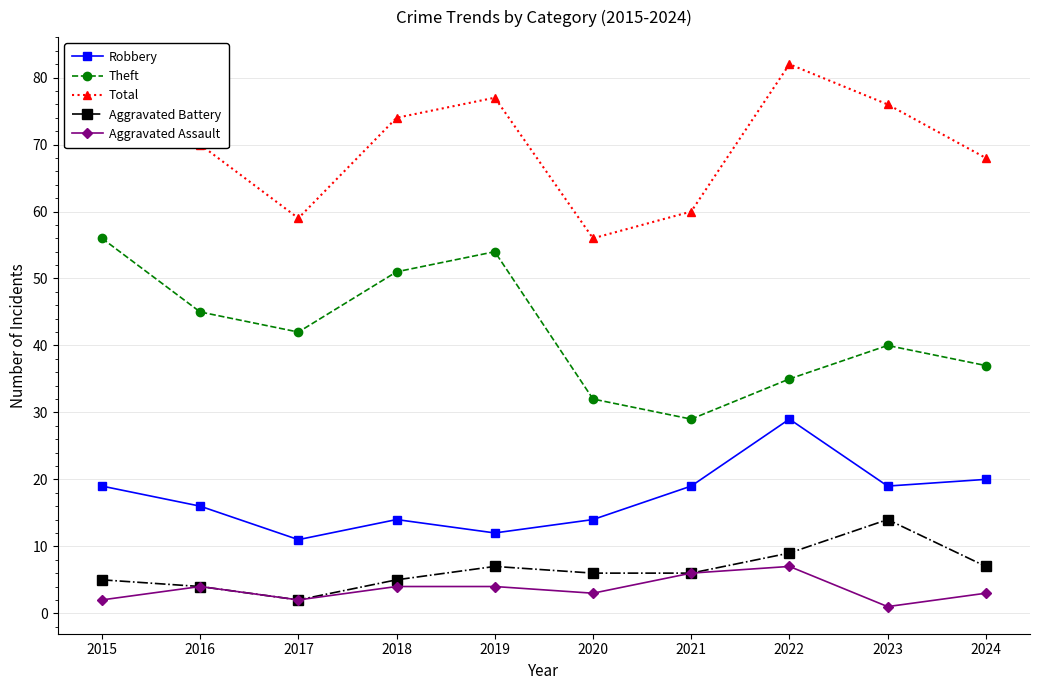

Between 2015 and 2020, which series saw the biggest shift?

Total